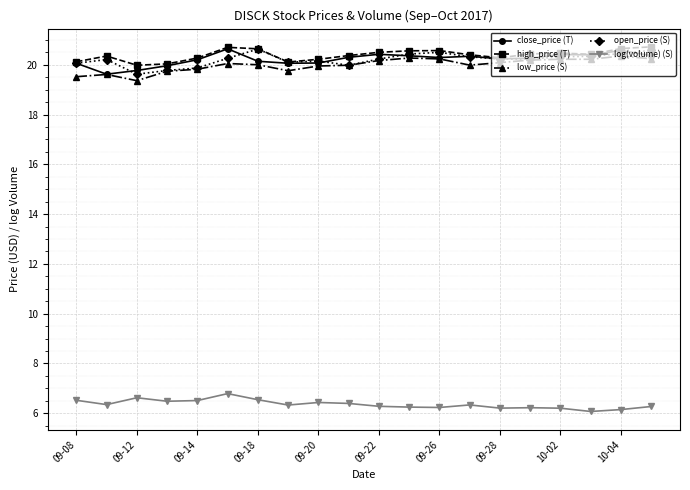

What is the value of the close_price (T) point at the 17th from the left?

20.4